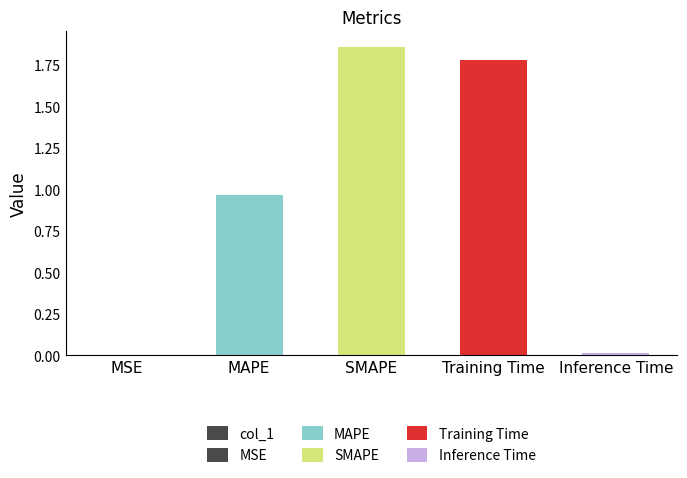

What is the change in value from MSE to SMAPE?

+1.9